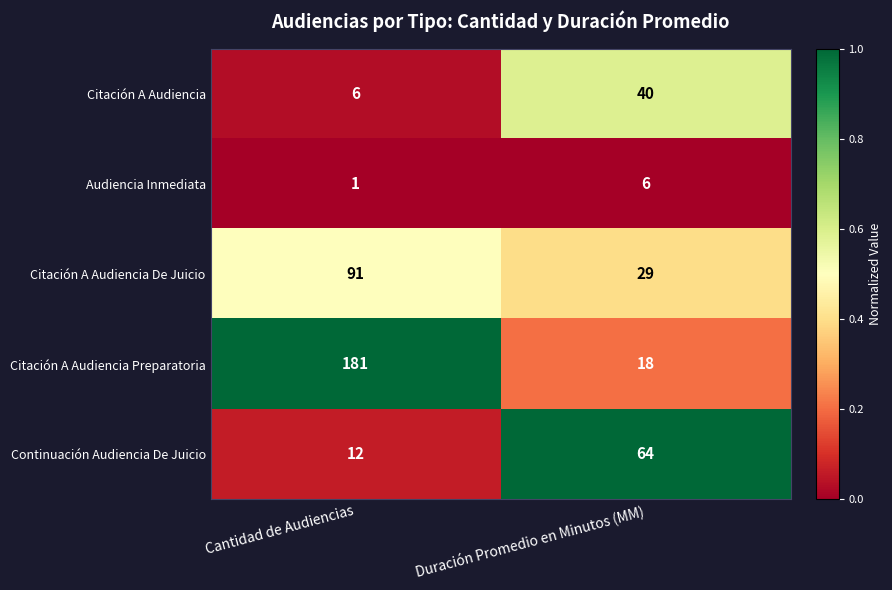

Read the Continuación Audiencia De Juicio value at Duración Promedio en Minutos (MM), to the nearest 5.

65